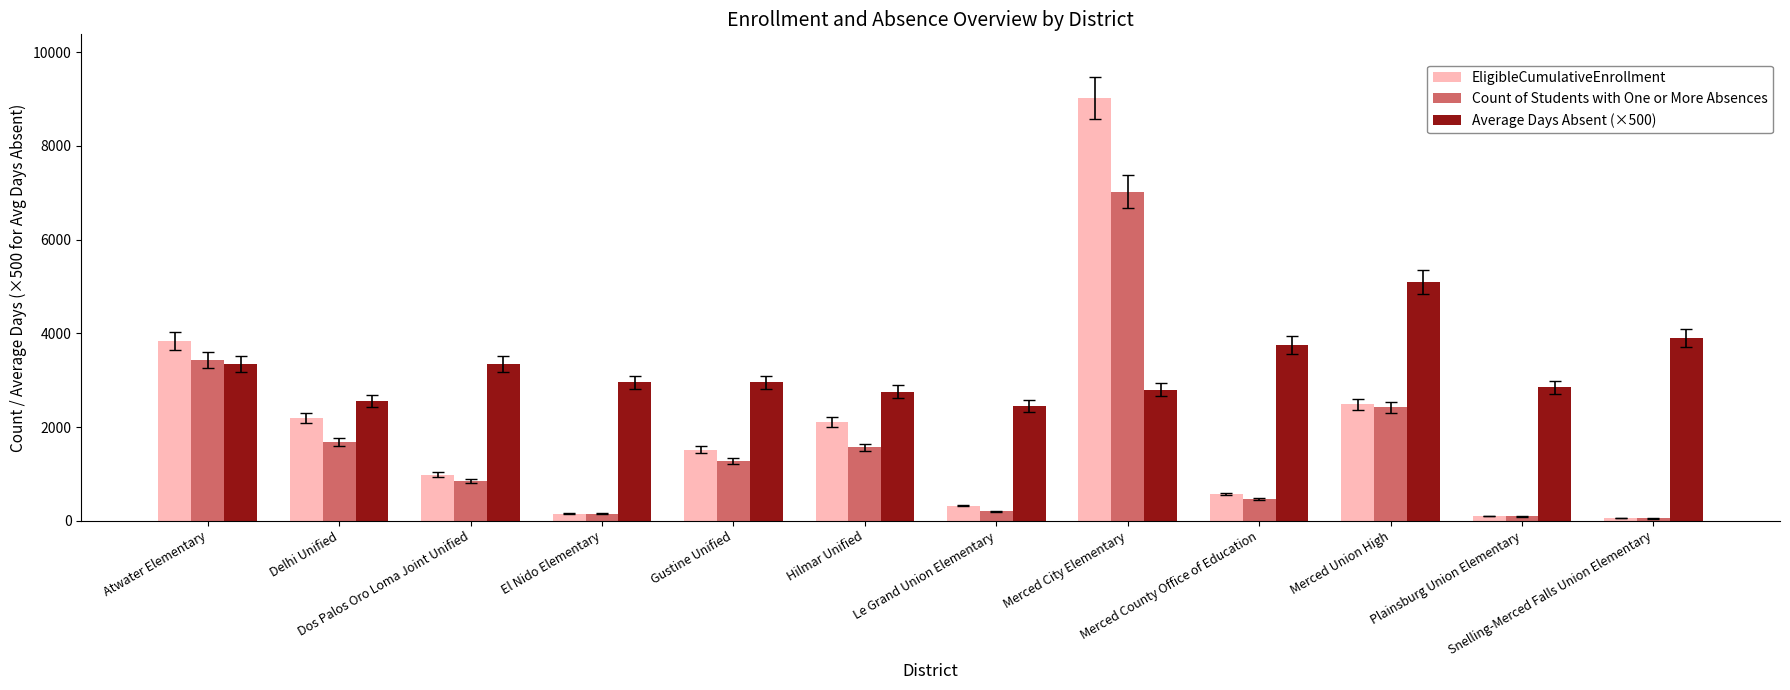

What position from the right is Snelling-Merced Falls Union Elementary?

1